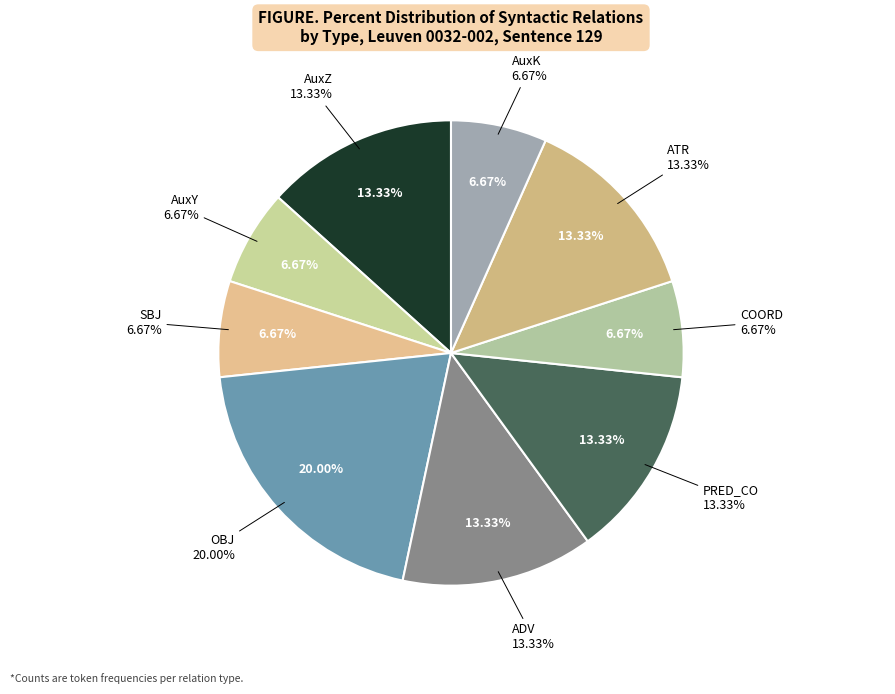

Which category has the biggest portion of the pie?

OBJ